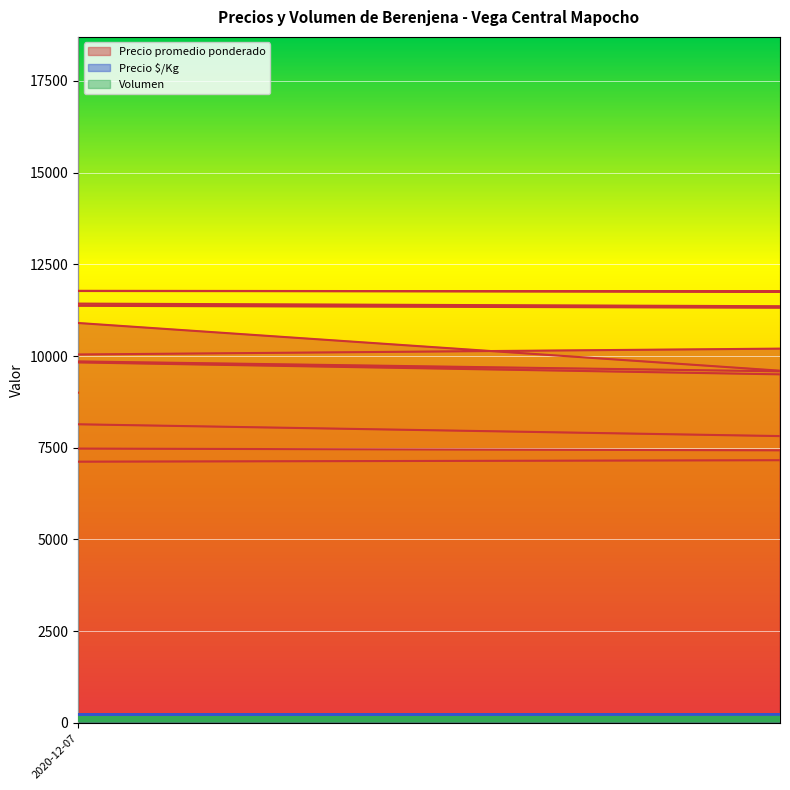

Which series ends up on top after the final intersection of Precio $/Kg and Volumen?

Precio $/Kg